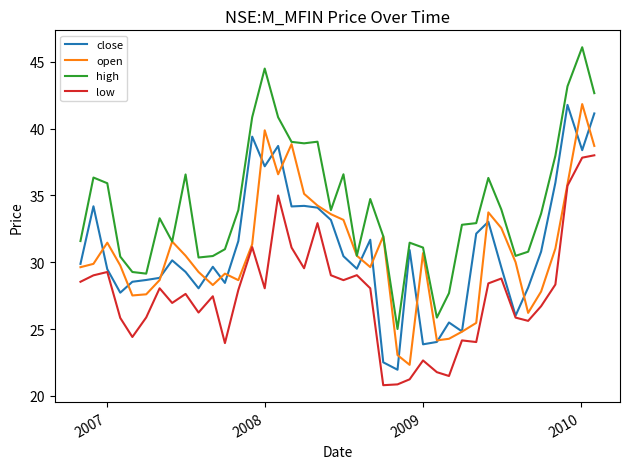

What is the difference between the second highest and minimum values in the high series?

19.5